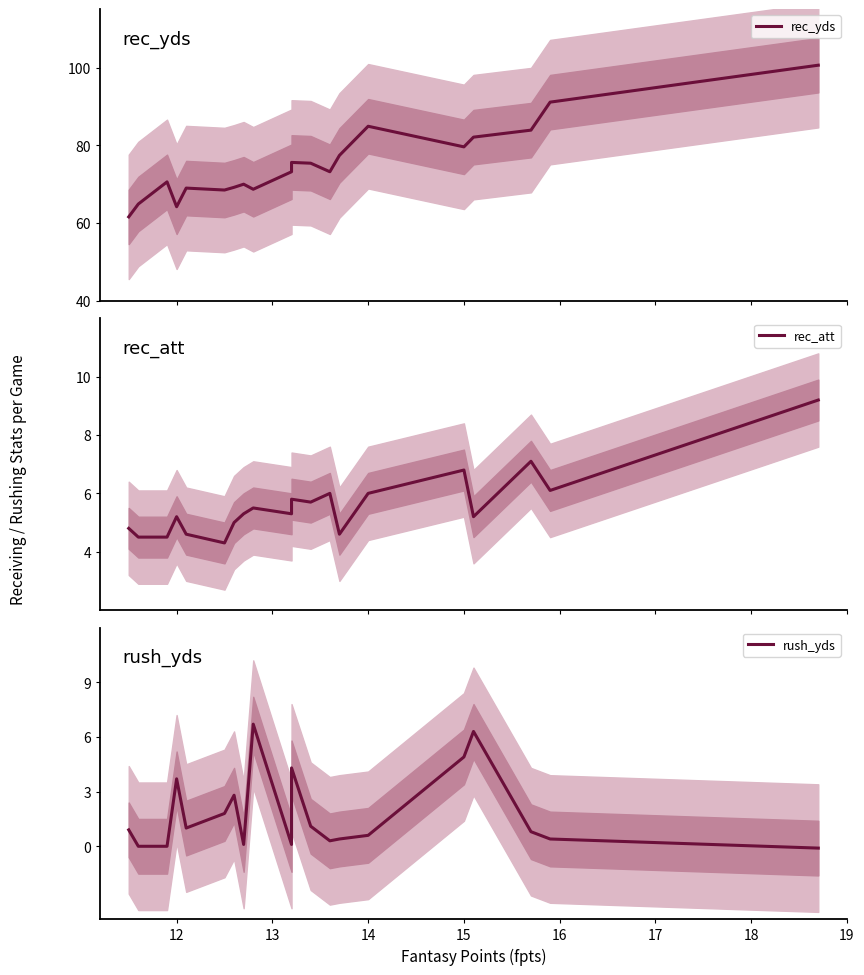

At how many categories does at least one series exceed 36?

20